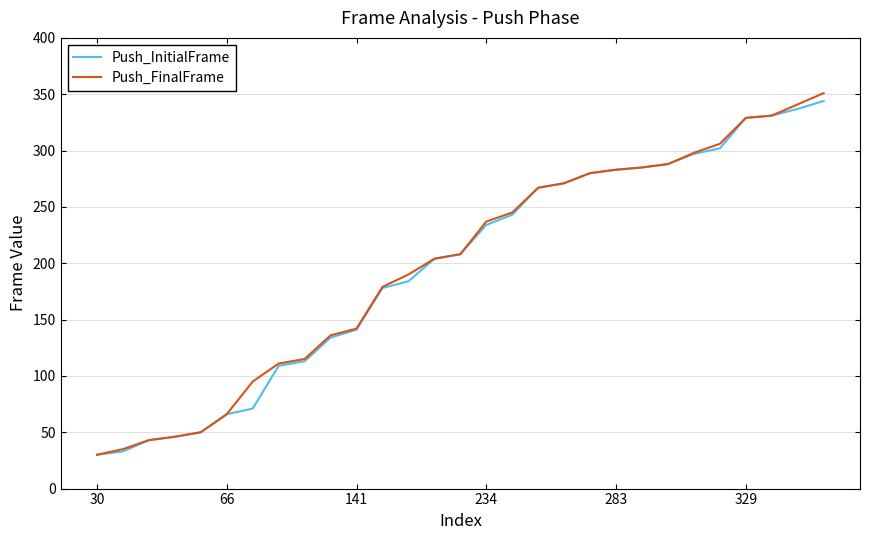

Reading right to left, extract all data points from this chart.

Push_InitialFrame: 344	337	331	329	302	297	288	285	283	280	271	267	243	234	208	204	184	178	141	134	113	109	71	66	50	46	43	33	30
Push_FinalFrame: 351	341	331	329	306	298	288	285	283	280	271	267	245	237	208	204	190	179	142	136	115	111	95	66	50	46	43	35	30